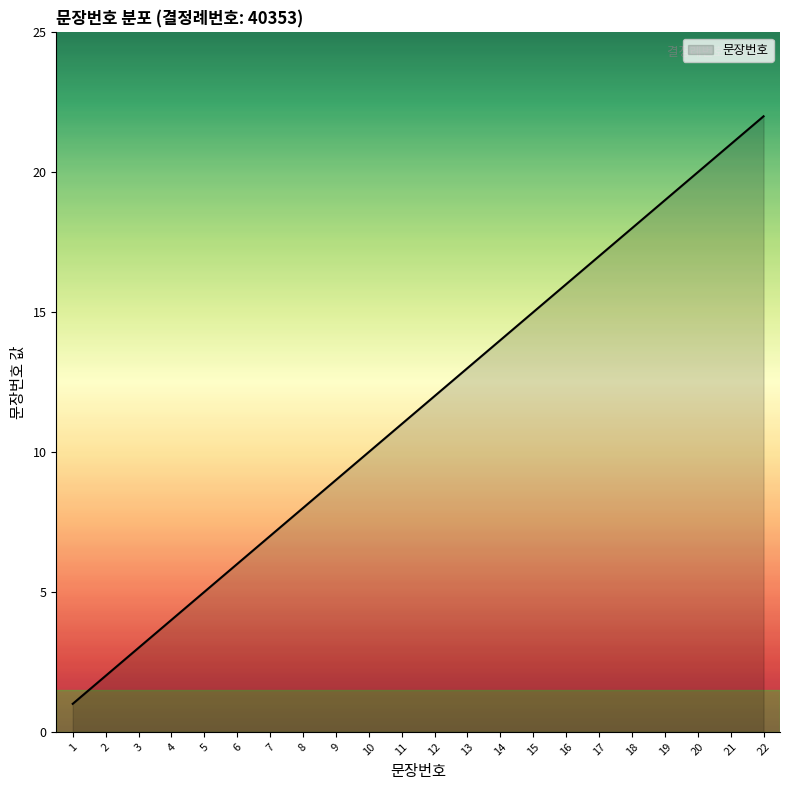

The chart shows a value of 30 at 20. True or false?

False